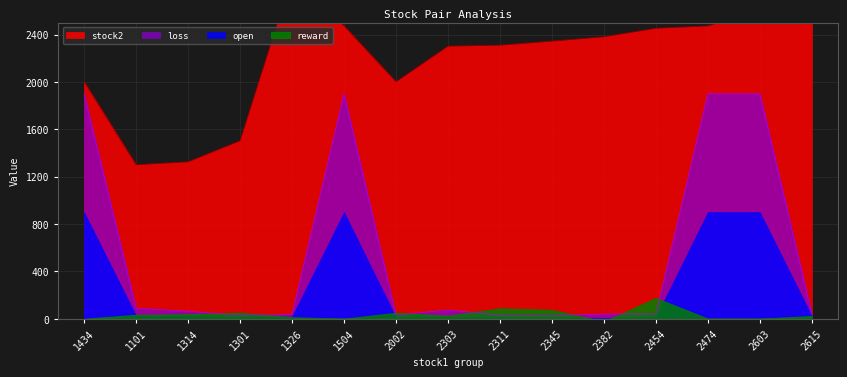

How many data points in open are less than 40?

7